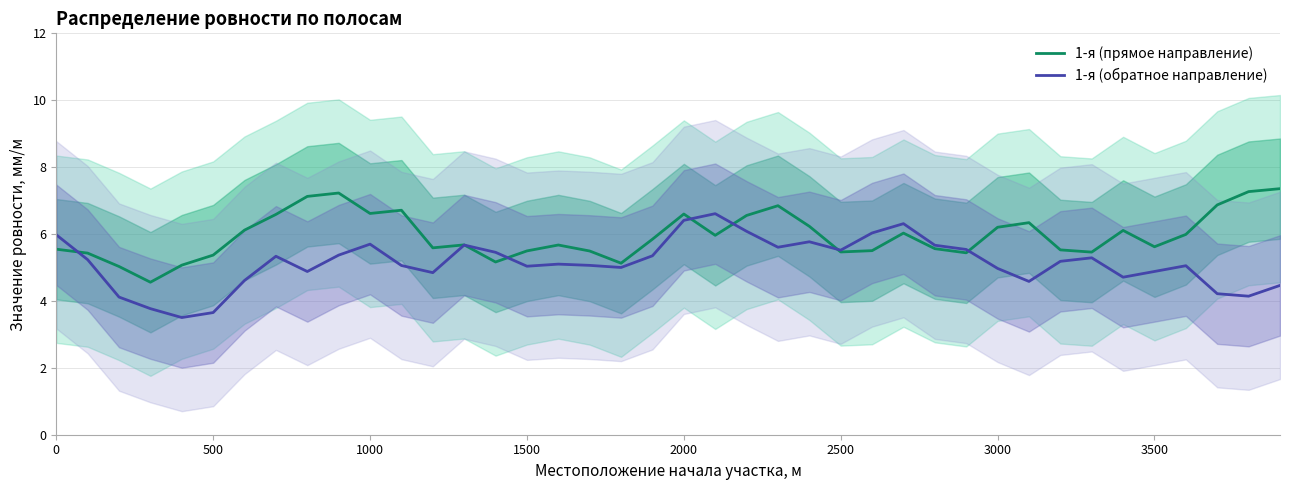

The 1-я (прямое направление) series shows 6.6 at 1000. True or false?

True